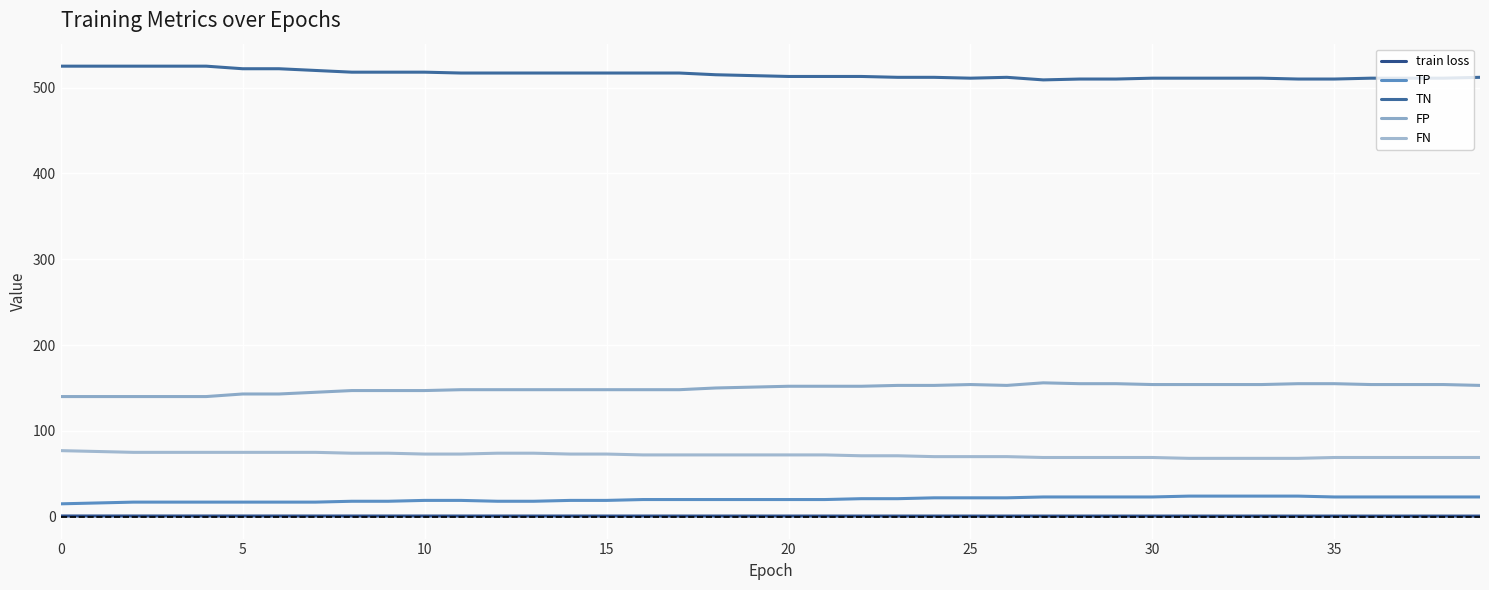

Reading left to right, what are all the values shown in this chart?

train loss: 0.8	0.8	0.8	0.8	0.8	0.8	0.8	0.8	0.8	0.8	0.8	0.8	0.8	0.8	0.8	0.8	0.8	0.8	0.8	0.8	0.8	0.8	0.8	0.8	0.8	0.8	0.7	0.7	0.7	0.7	0.7	0.7	0.7	0.7	0.7	0.7	0.7	0.7	0.7	0.7
TP: 15.0	16.0	17.0	17.0	17.0	17.0	17.0	17.0	18.0	18.0	19.0	19.0	18.0	18.0	19.0	19.0	20.0	20.0	20.0	20.0	20.0	20.0	21.0	21.0	22.0	22.0	22.0	23.0	23.0	23.0	23.0	24.0	24.0	24.0	24.0	23.0	23.0	23.0	23.0	23.0
TN: 525.0	525.0	525.0	525.0	525.0	522.0	522.0	520.0	518.0	518.0	518.0	517.0	517.0	517.0	517.0	517.0	517.0	517.0	515.0	514.0	513.0	513.0	513.0	512.0	512.0	511.0	512.0	509.0	510.0	510.0	511.0	511.0	511.0	511.0	510.0	510.0	511.0	511.0	511.0	512.0
FP: 140.0	140.0	140.0	140.0	140.0	143.0	143.0	145.0	147.0	147.0	147.0	148.0	148.0	148.0	148.0	148.0	148.0	148.0	150.0	151.0	152.0	152.0	152.0	153.0	153.0	154.0	153.0	156.0	155.0	155.0	154.0	154.0	154.0	154.0	155.0	155.0	154.0	154.0	154.0	153.0
FN: 77.0	76.0	75.0	75.0	75.0	75.0	75.0	75.0	74.0	74.0	73.0	73.0	74.0	74.0	73.0	73.0	72.0	72.0	72.0	72.0	72.0	72.0	71.0	71.0	70.0	70.0	70.0	69.0	69.0	69.0	69.0	68.0	68.0	68.0	68.0	69.0	69.0	69.0	69.0	69.0